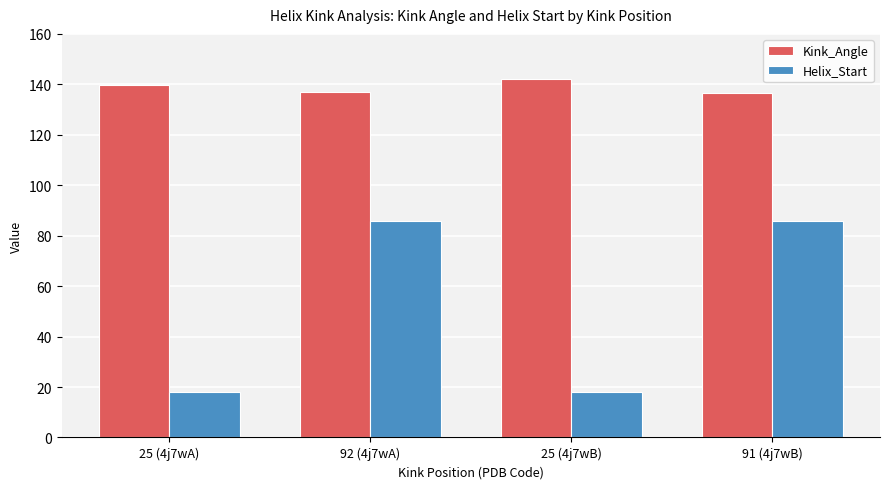

Does the chart contain any negative values?

No